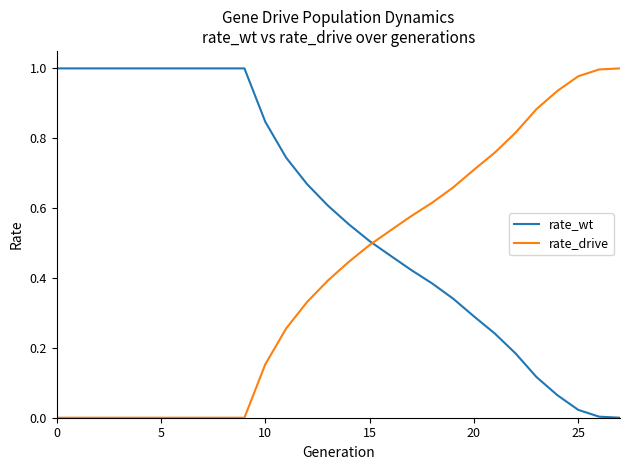

Rank the series by their average value, from lowest to highest.

rate_drive, rate_wt